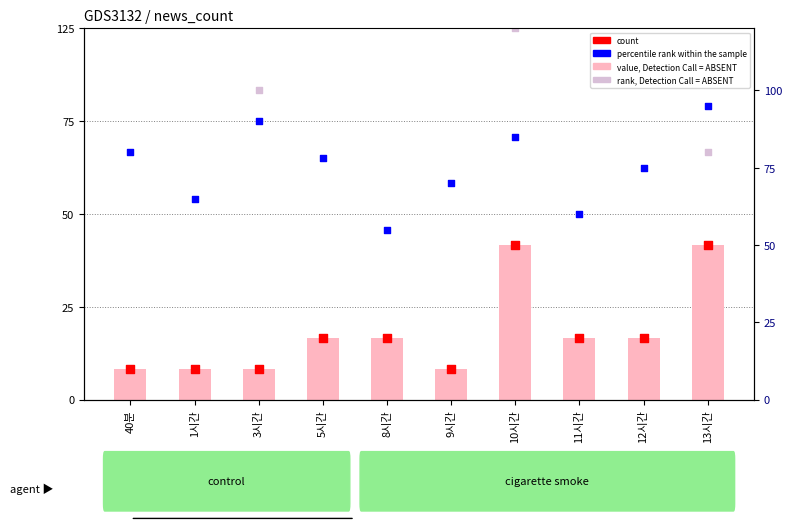

Which series has the largest Y range (max minus min)?

percentile rank within the sample